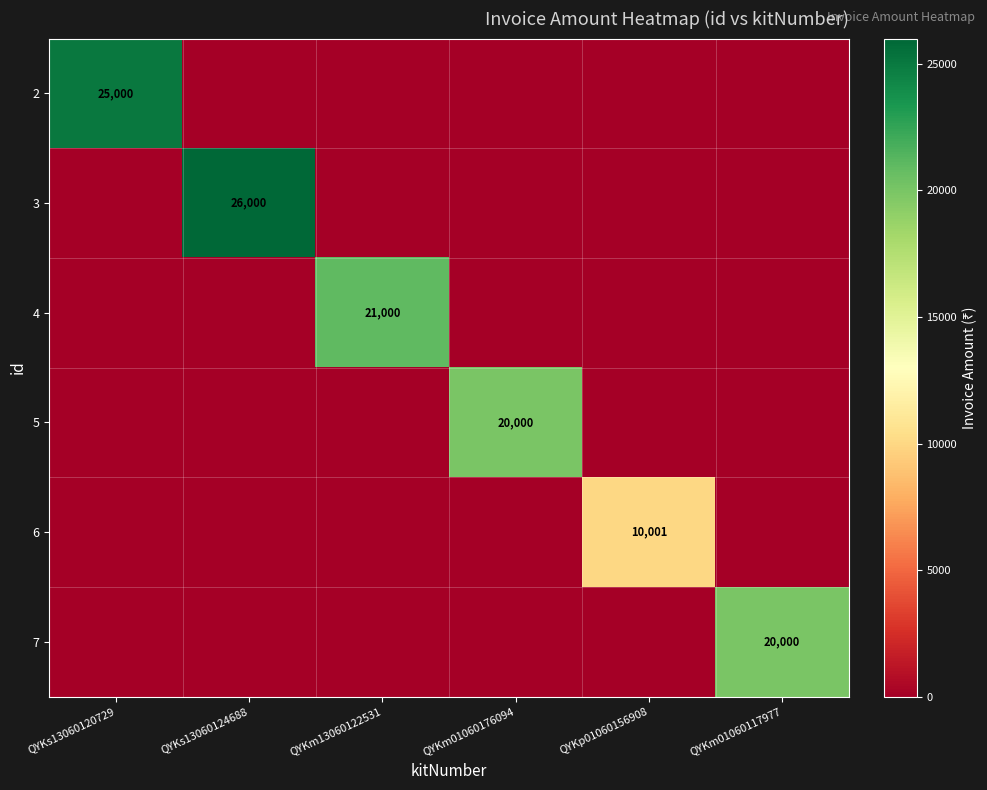

What is the total value across all series at QYKm13060122531?

21000